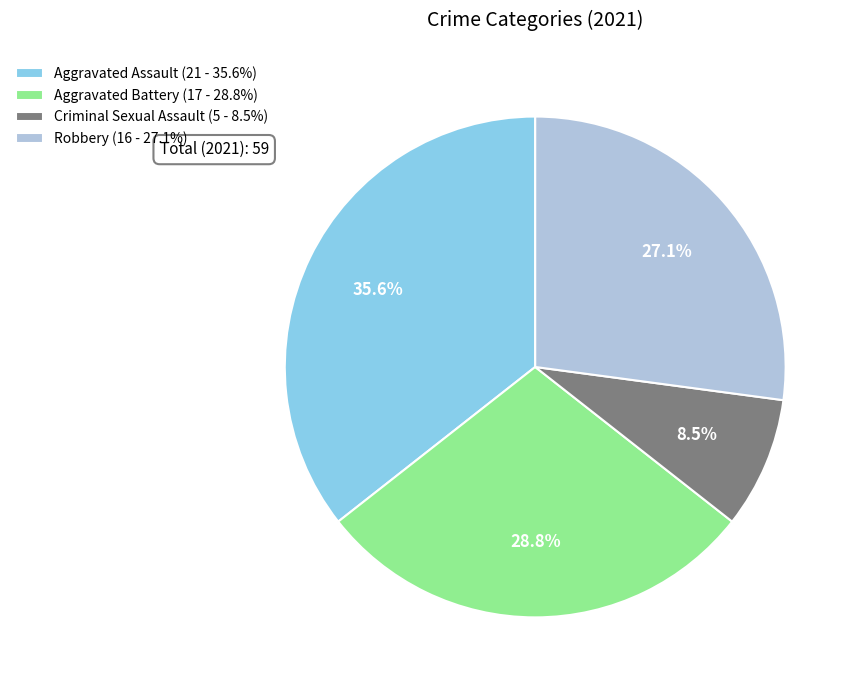

Count the number of slices in the pie.

4